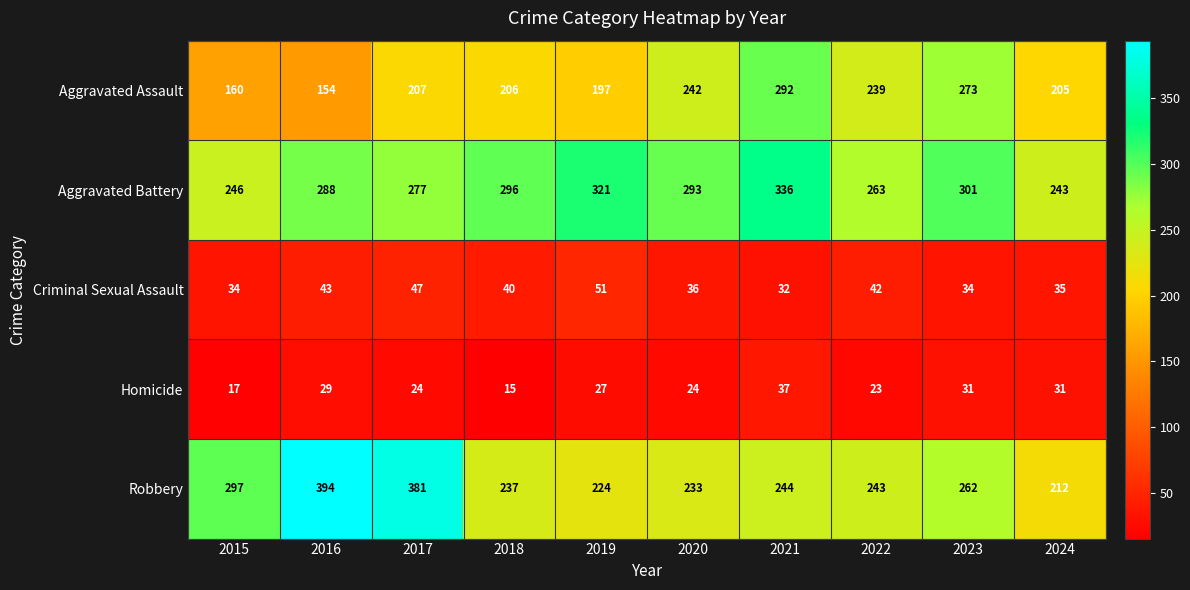

The Aggravated Assault series shows 88 at 2020. True or false?

False